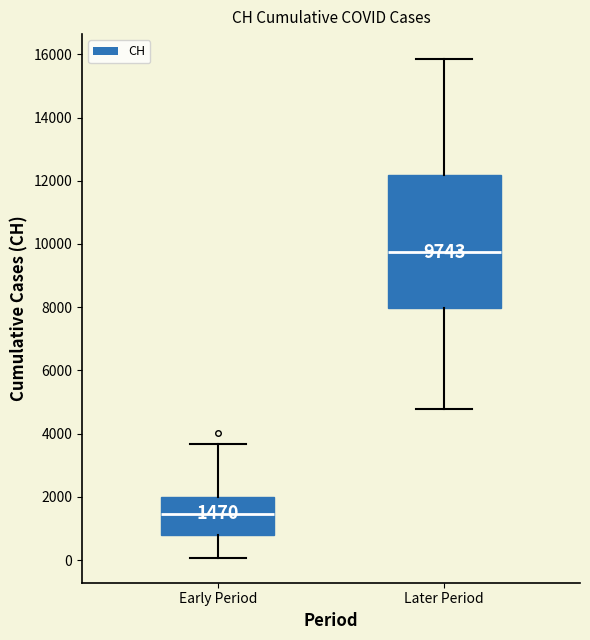

Which box has the lowest median line?

Early Period